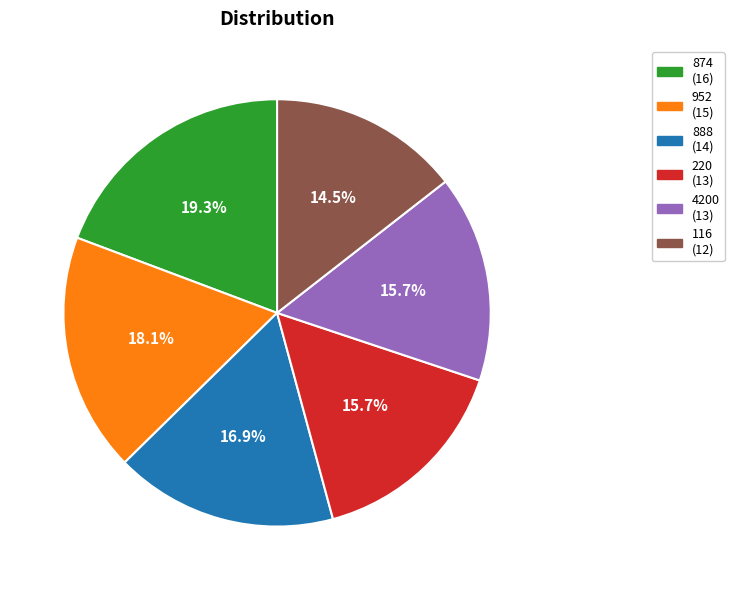

How much of the chart is everything except 874?

80.7%